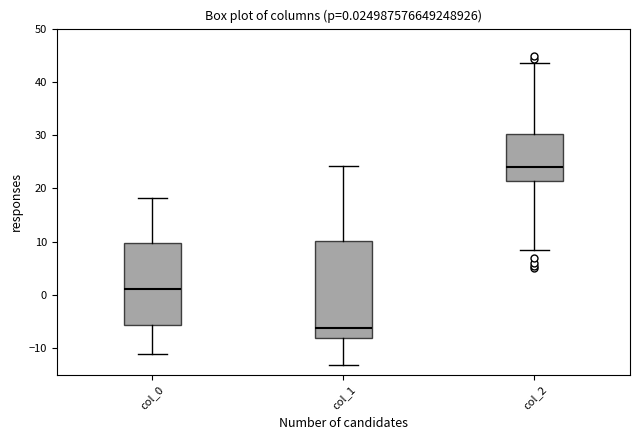

Which box's median line is the lowest?

col_1